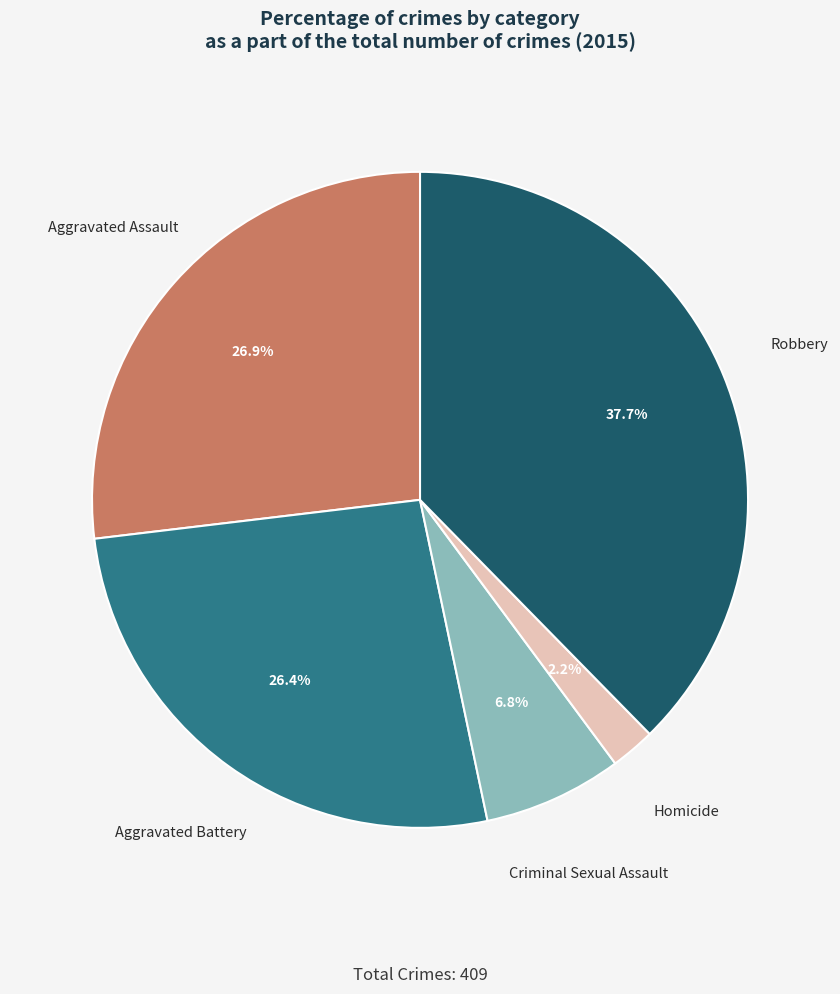

Which slice is the largest?

Robbery